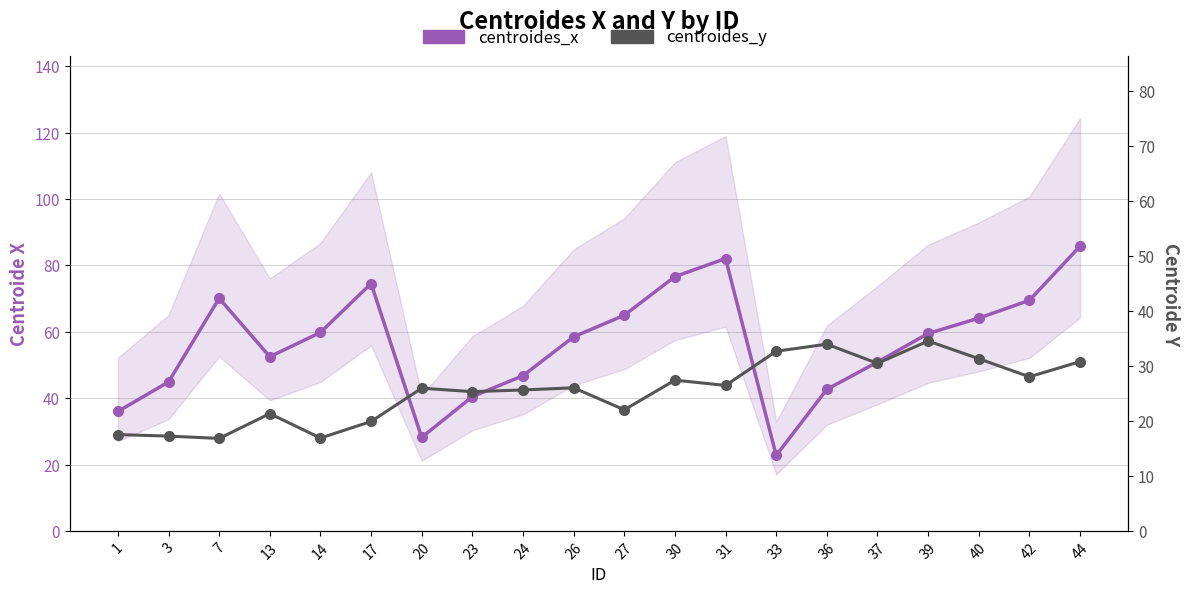

Which category has the lowest value in the centroides_x series?

33